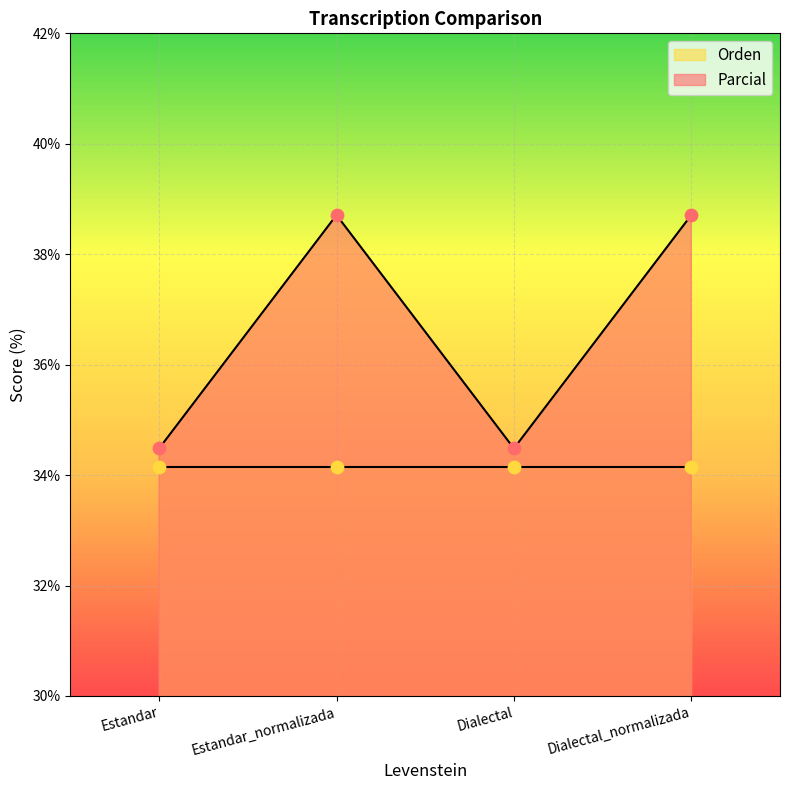

Approximately how many times larger is the value at Estandar_normalizada compared to Estandar?

1.1